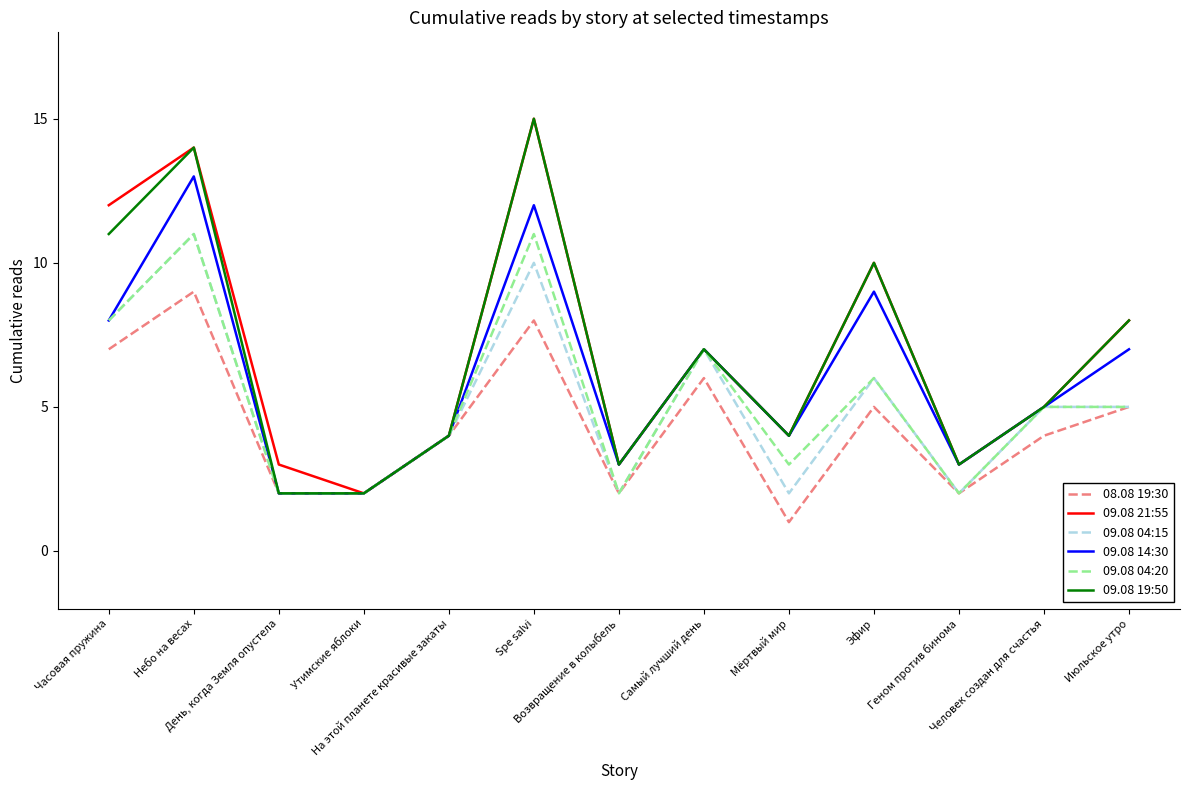

What is the average value of the 09.08 04:20 series?

5